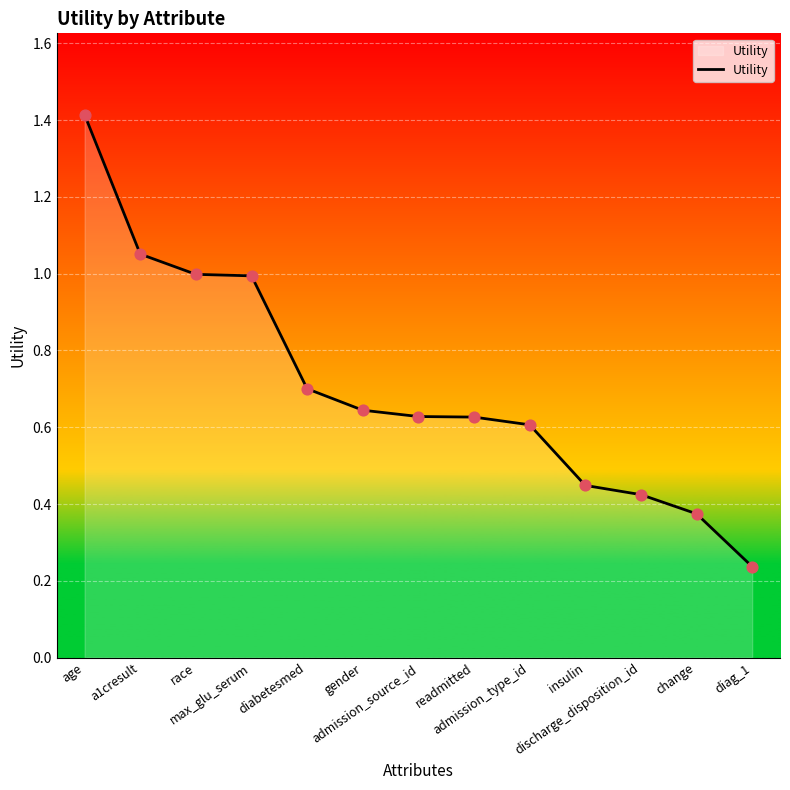

What is the change in value from a1cresult to insulin?

-0.6